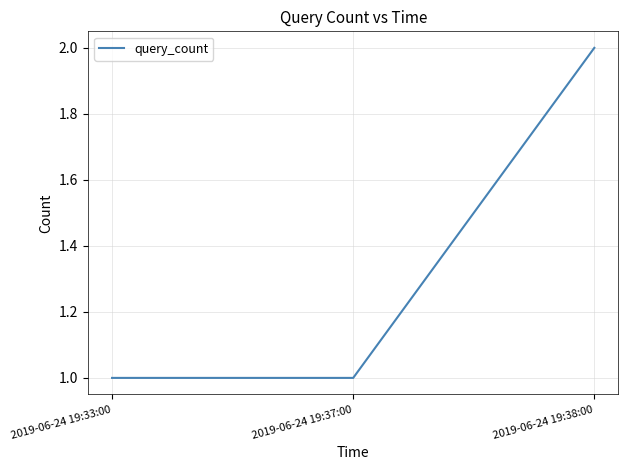

What position from the left is 2019-06-24 19:33:00?

1